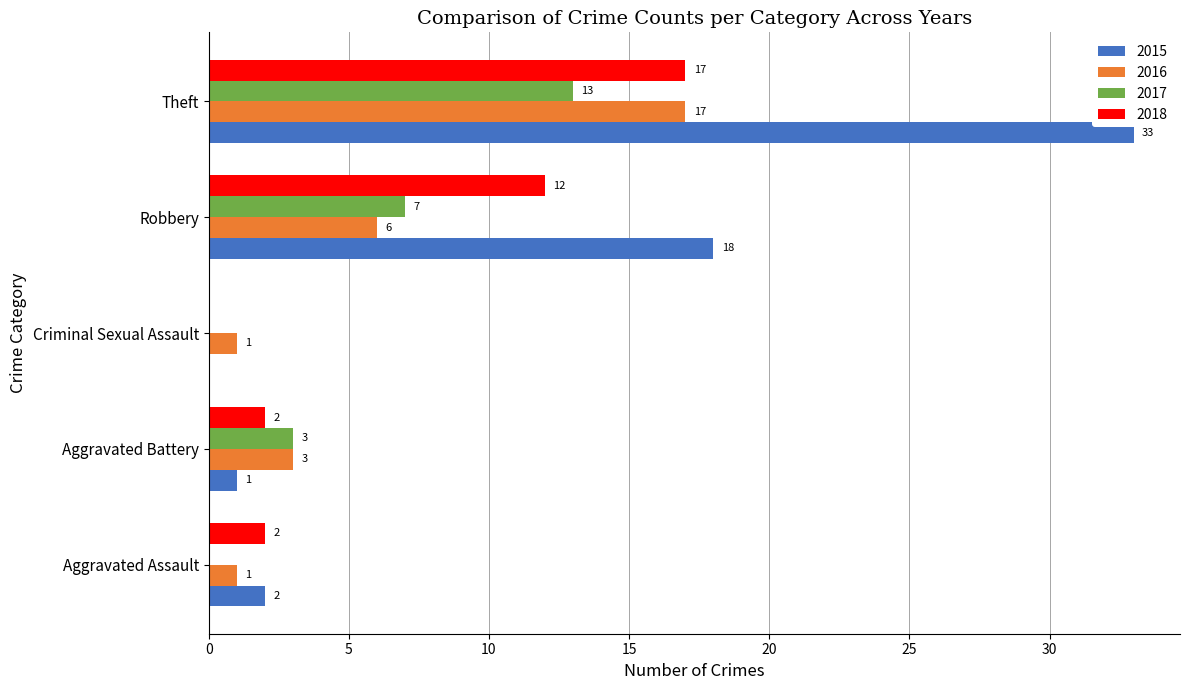

What is the sum of the 2017 values at Aggravated Assault and Theft?

13